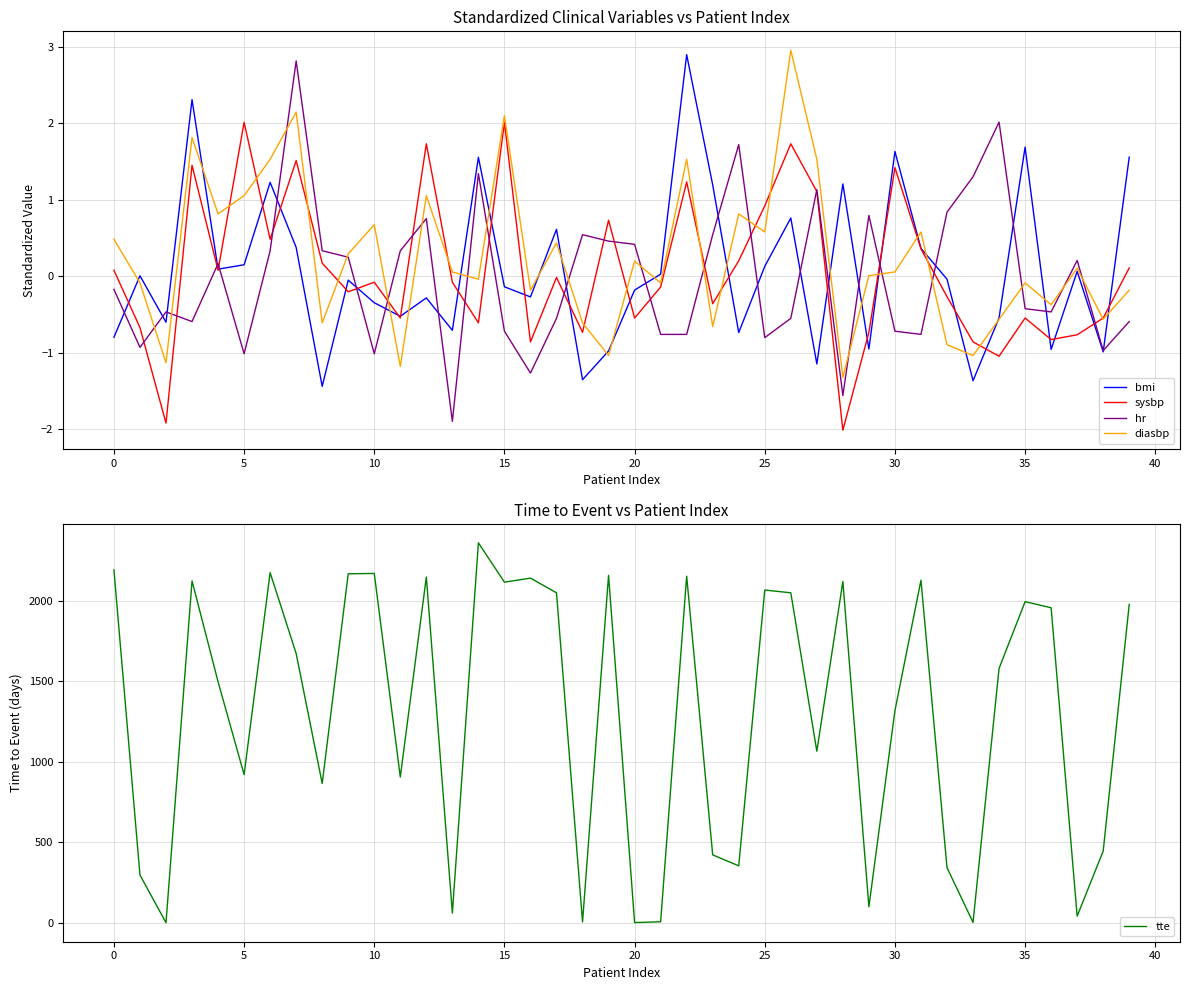

How many distinct data groups are displayed?

5